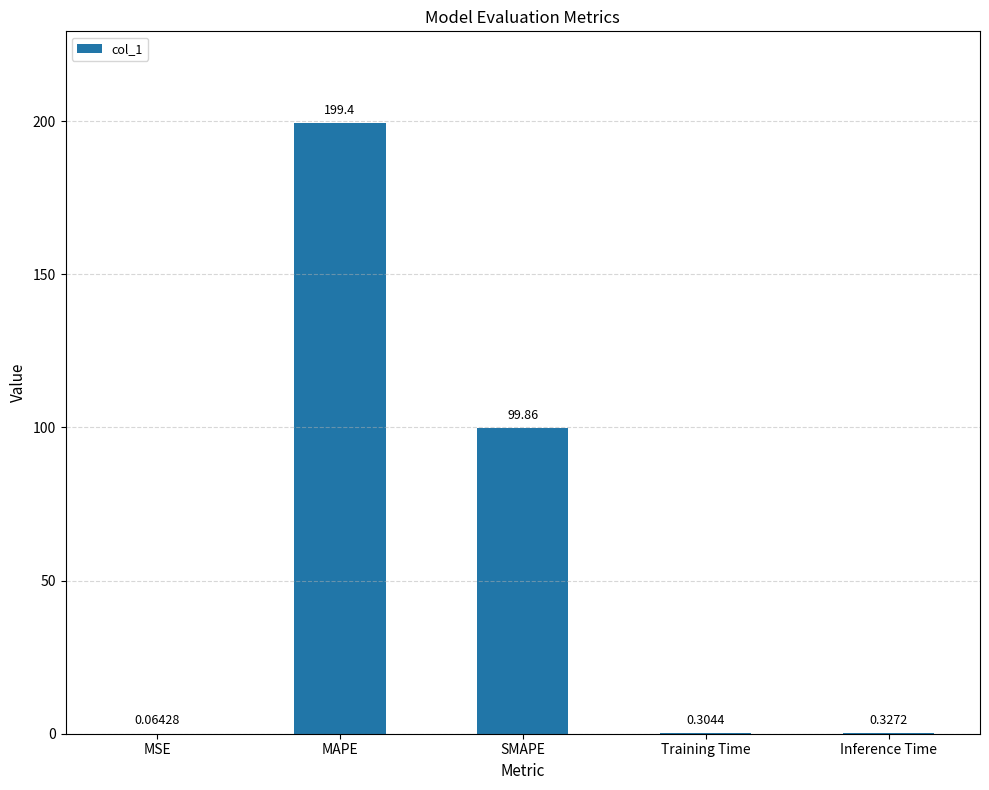

What is the sum of all values?

300.0